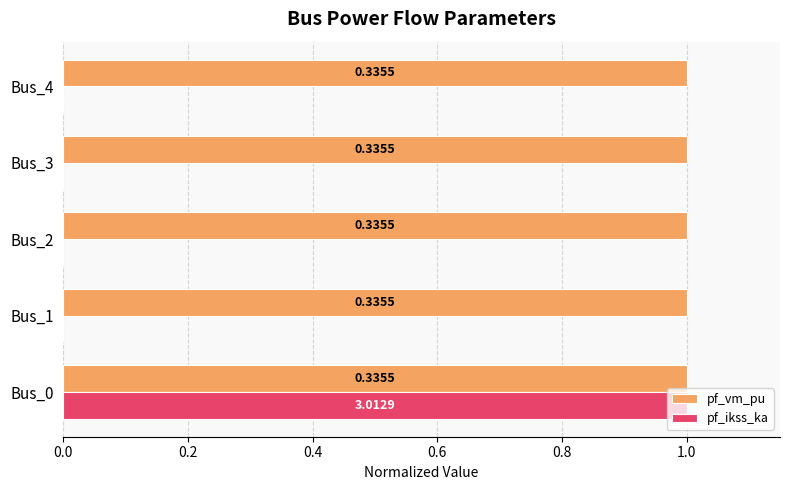

What are all the series names shown in the legend?

pf_vm_pu, pf_ikss_ka